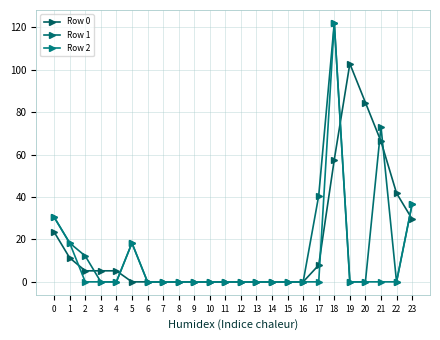

The Row 0 series shows 45.8 at 10. True or false?

False